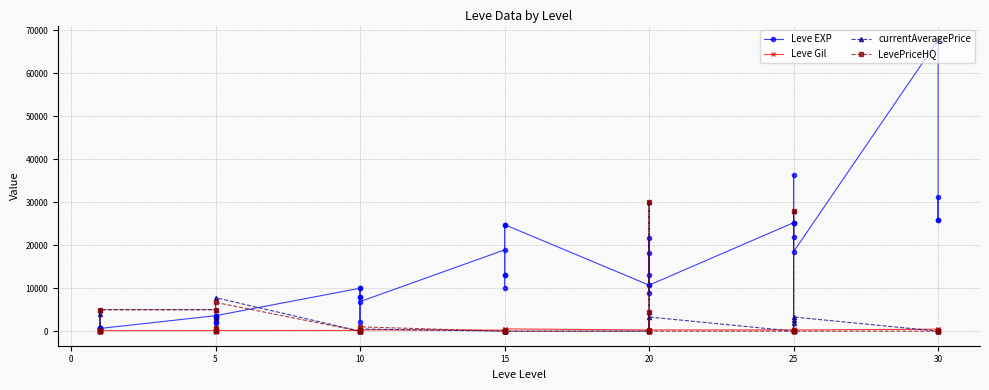

True or false: LevePriceHQ and Leve Gil cross at least once.

True